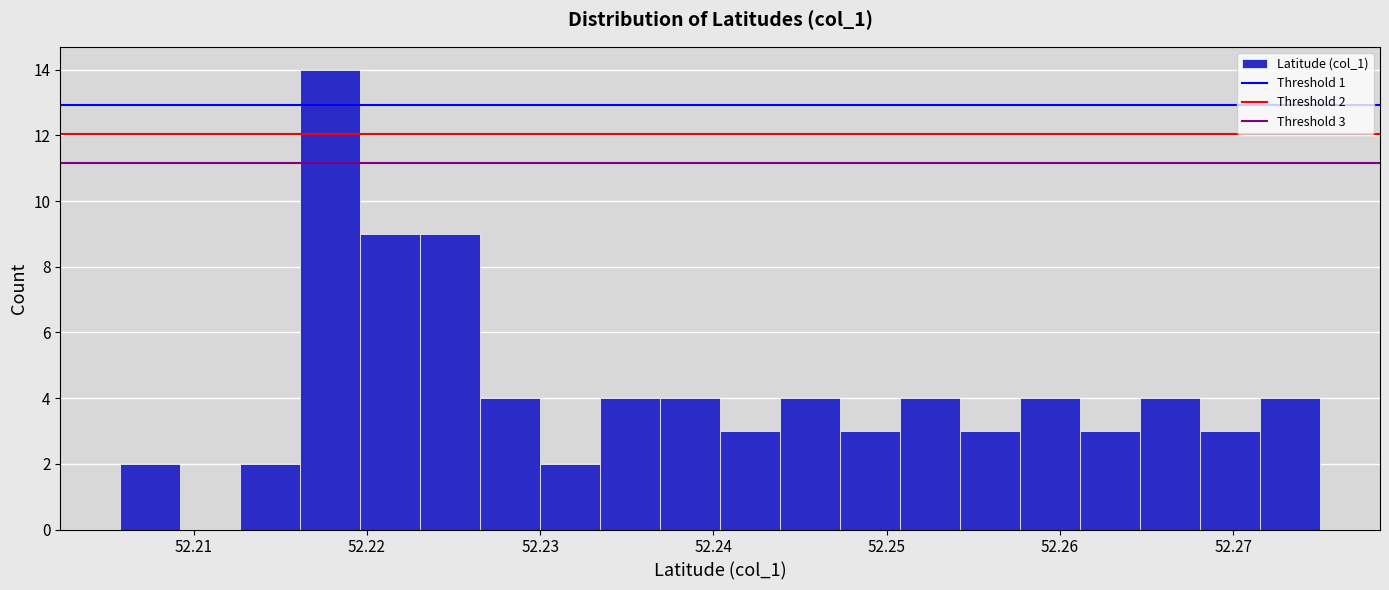

Read against the x-axis, roughly where is the centre of the tallest bar?

52.218